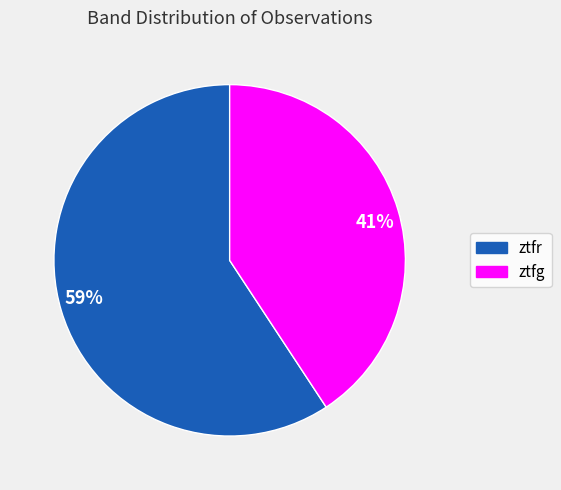

Is the sum of 41% and 59% greater than half?

Yes